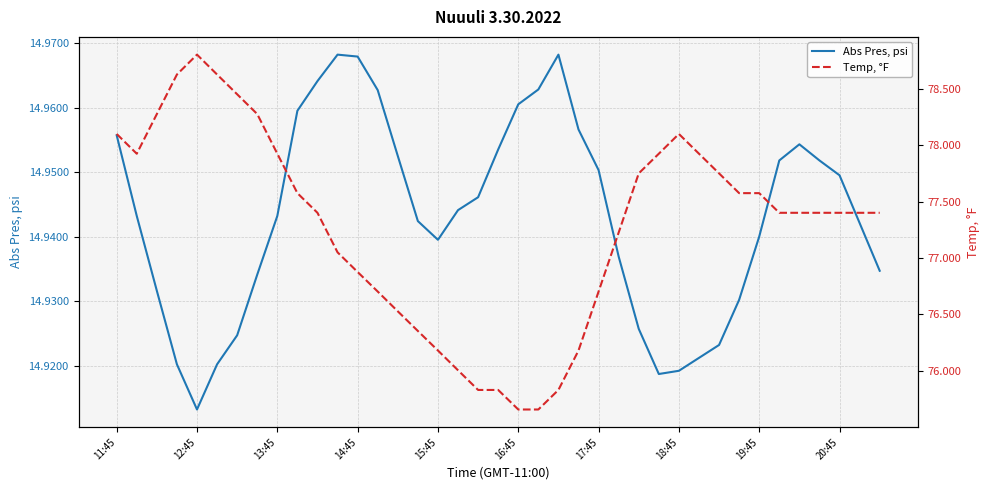

Which series changed the most between 18 and 31?

Temp, °F